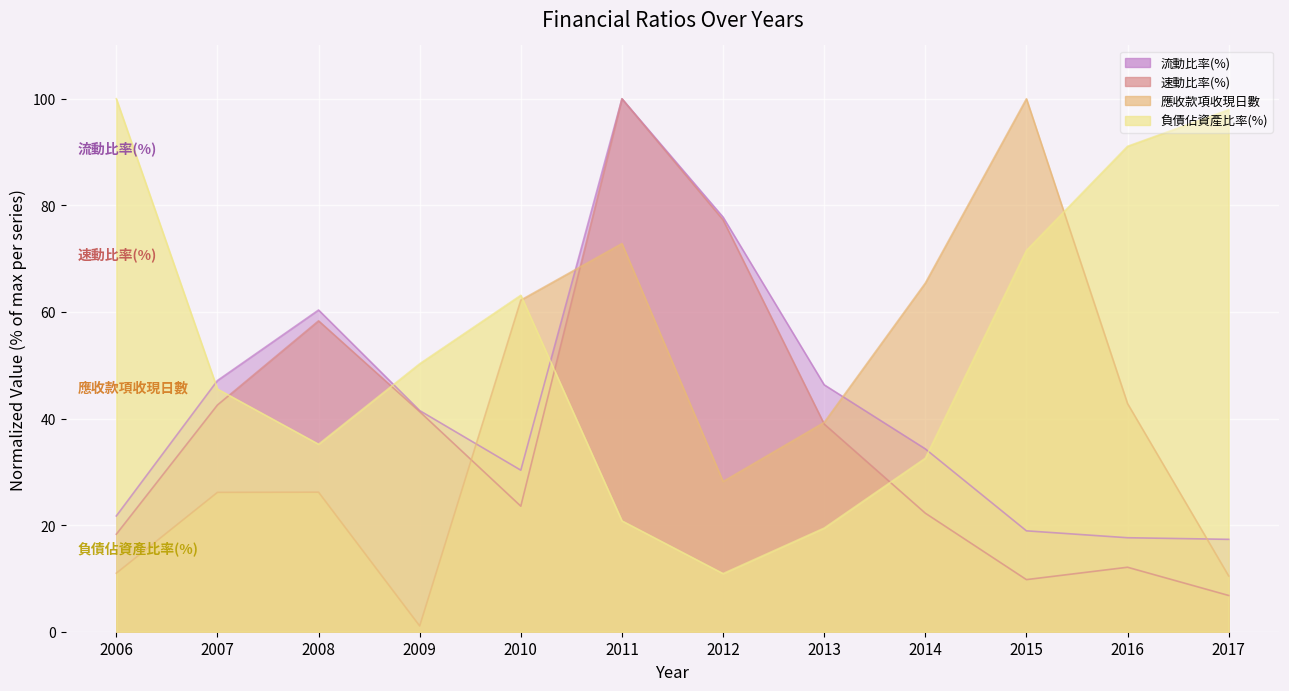

At which category is the sum across all series the highest?

2011